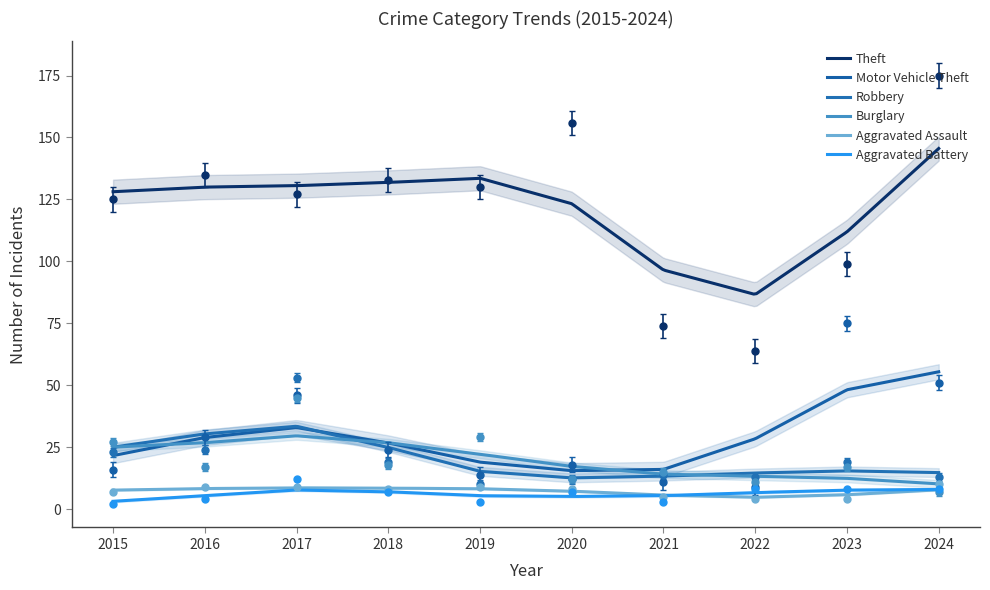

How many data points does each series have?

10